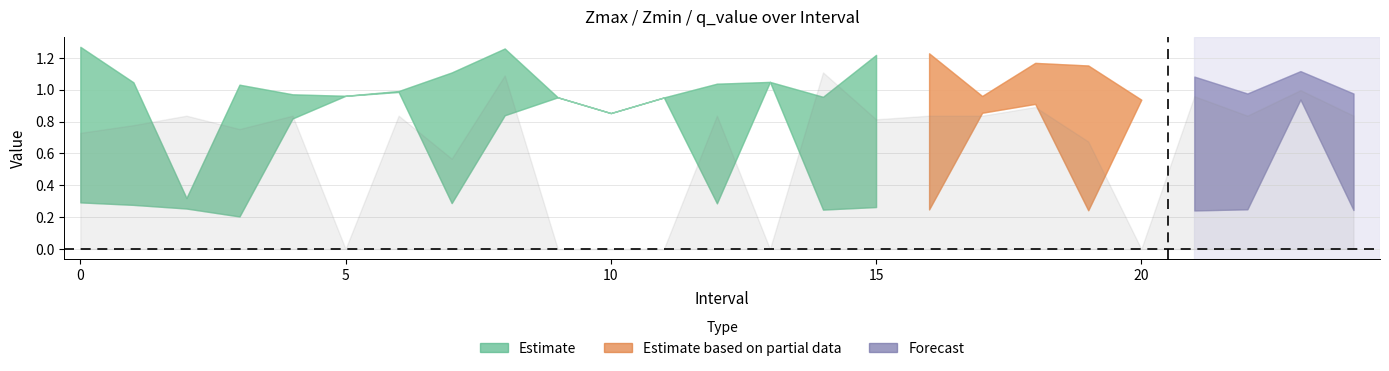

Which series has the largest range (max minus min)?

q_value